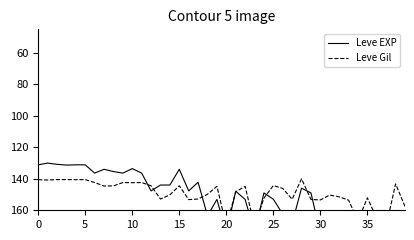

At which label does Leve EXP reach its peak?

36